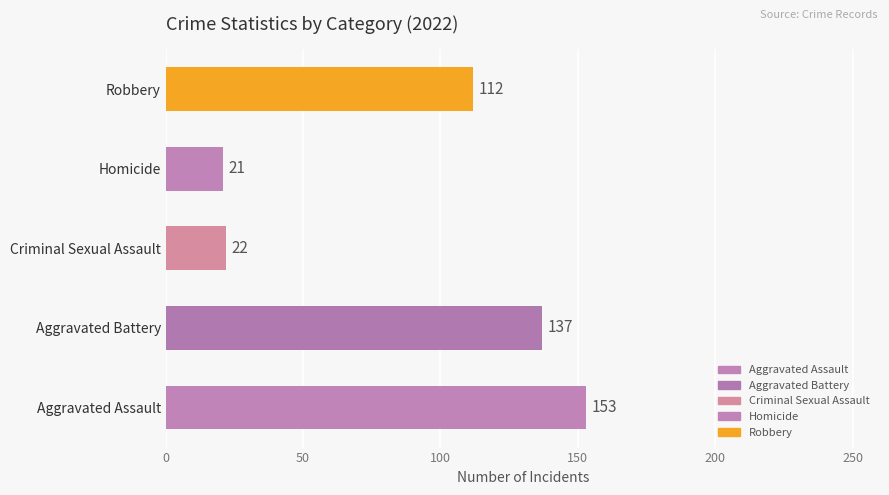

Which label corresponds to the largest value in the chart?

Aggravated Assault